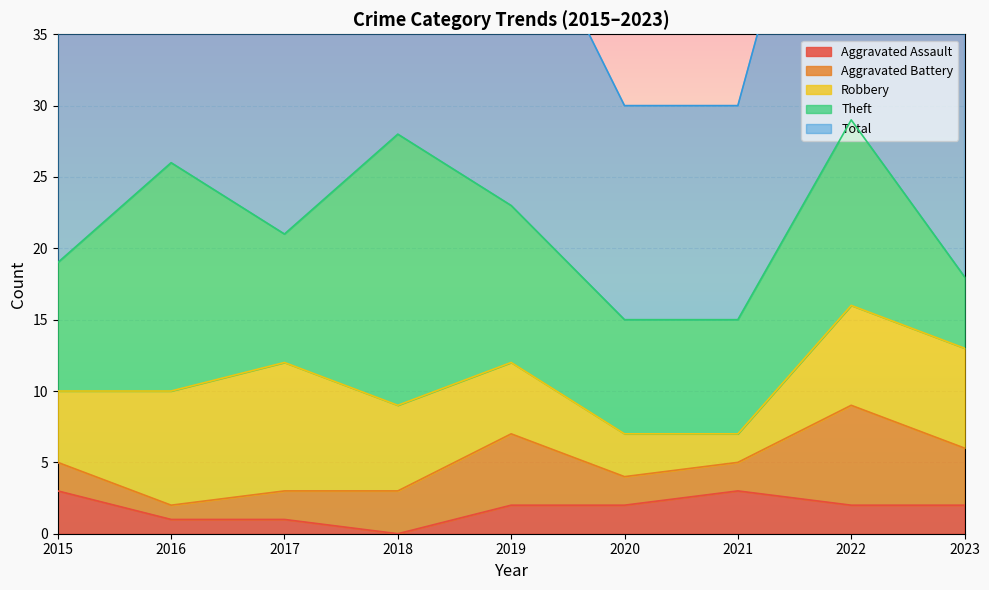

Which series has the largest range (max minus min)?

Total